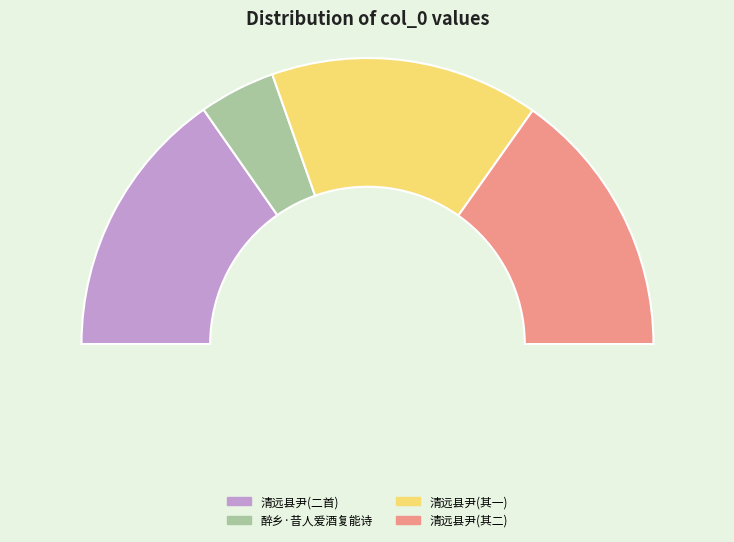

Does any single category account for the majority?

No